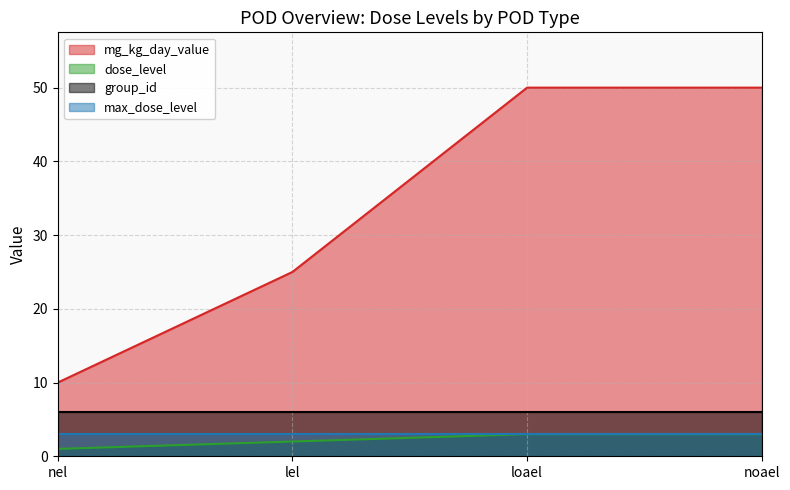

What are all the series names shown in the legend?

mg_kg_day_value, dose_level, group_id, max_dose_level